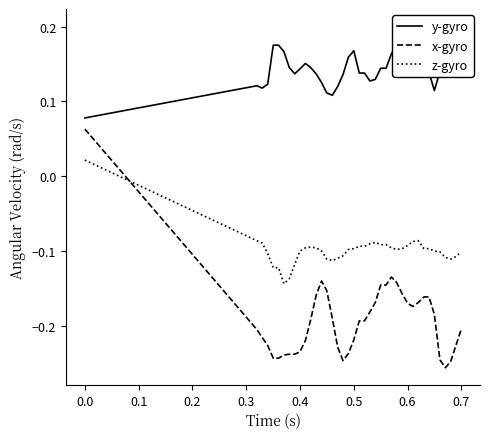

True or false: x-gyro has more than 2 interior local peaks.

False